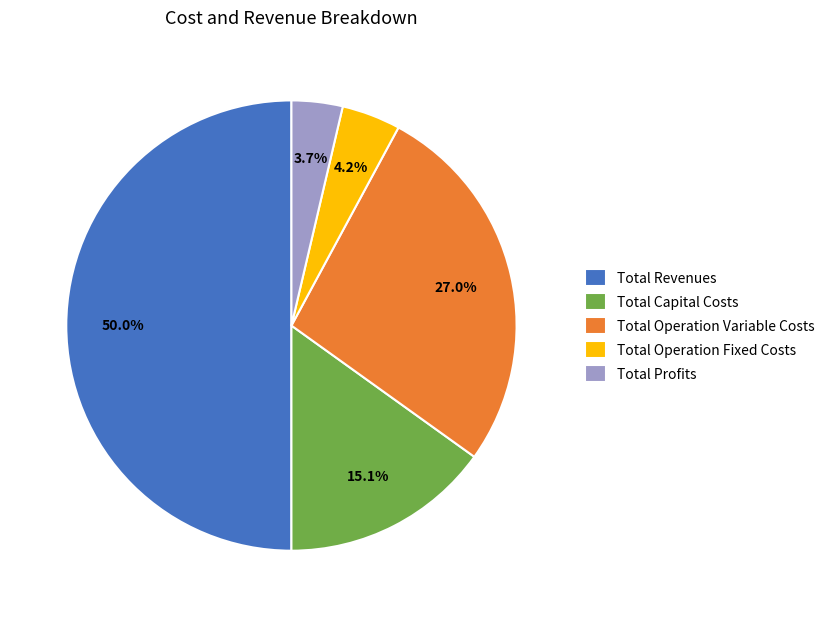

To the nearest percent, what percentage of the pie is Total Profits?

4%